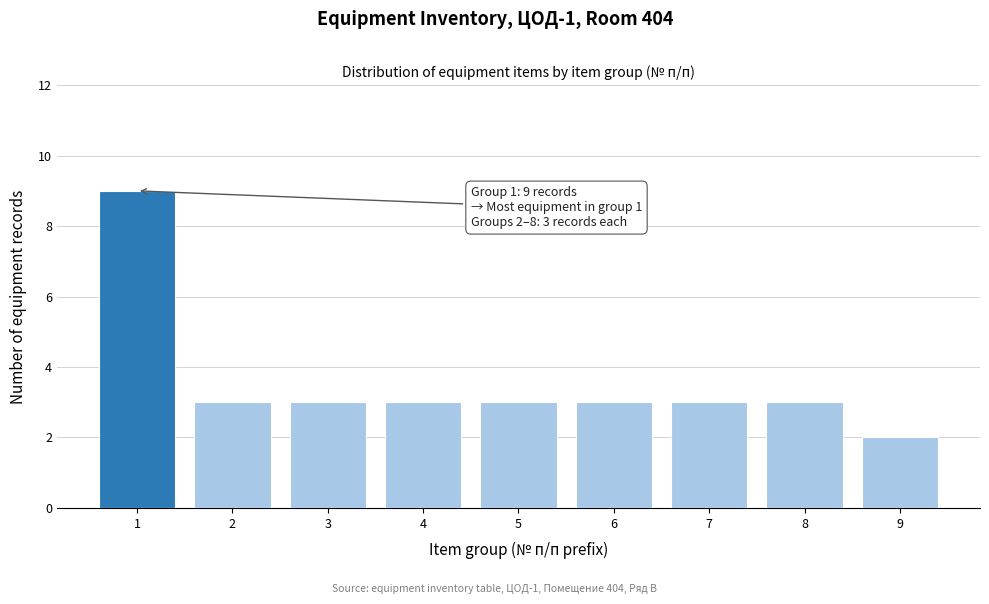

Reading right to left, list all the values displayed in this chart.

9=2	8=3	7=3	6=3	5=3	4=3	3=3	2=3	1=9